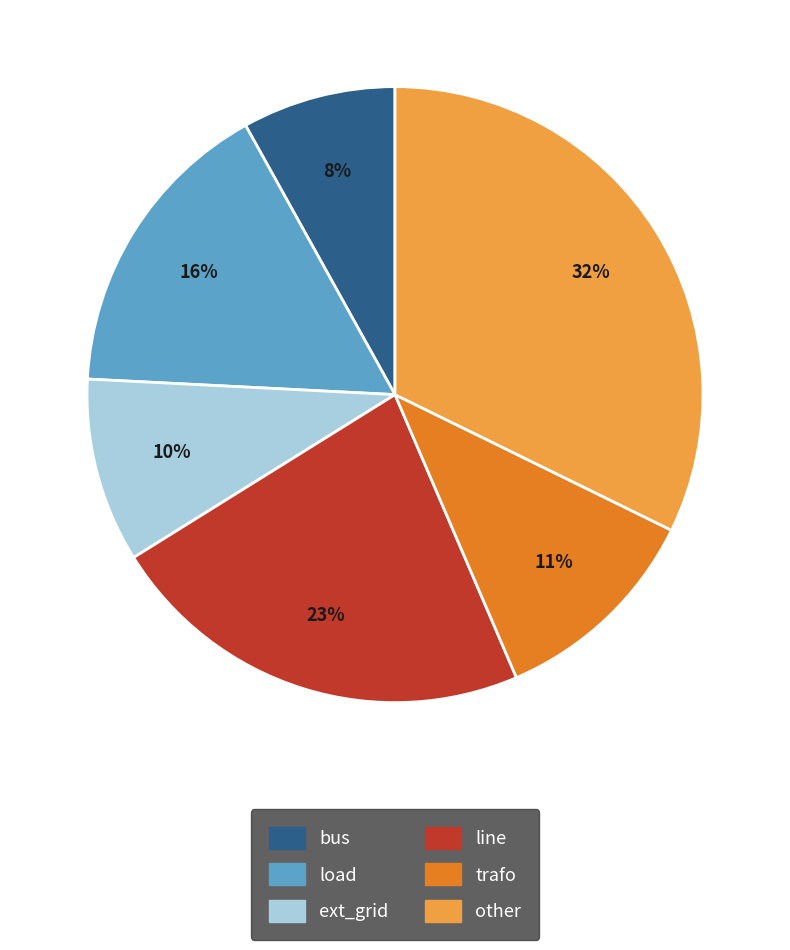

Is there any slice that represents more than half of the pie?

No